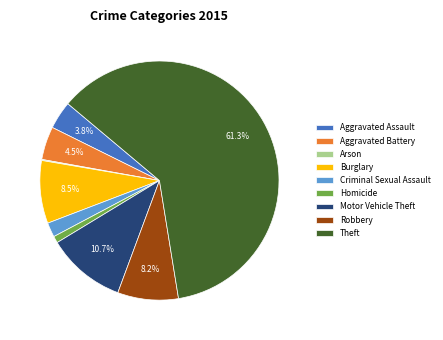

To the nearest percent, what percentage of the pie is Aggravated Assault?

4%